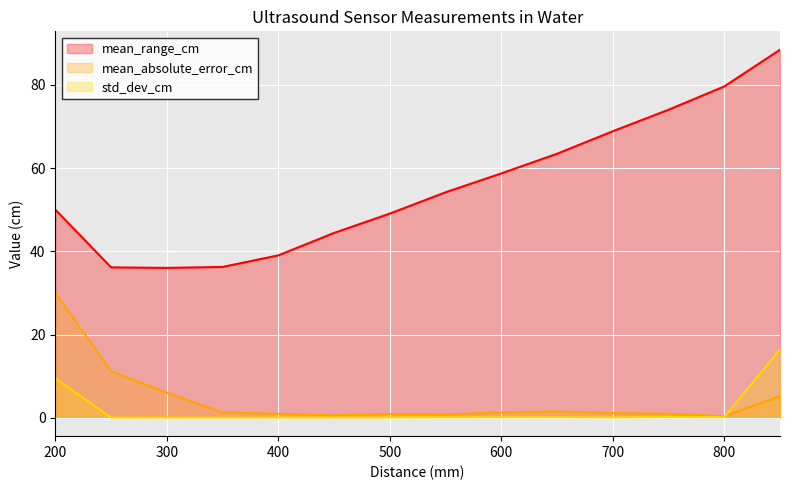

At which category is the sum across all series the highest?

850